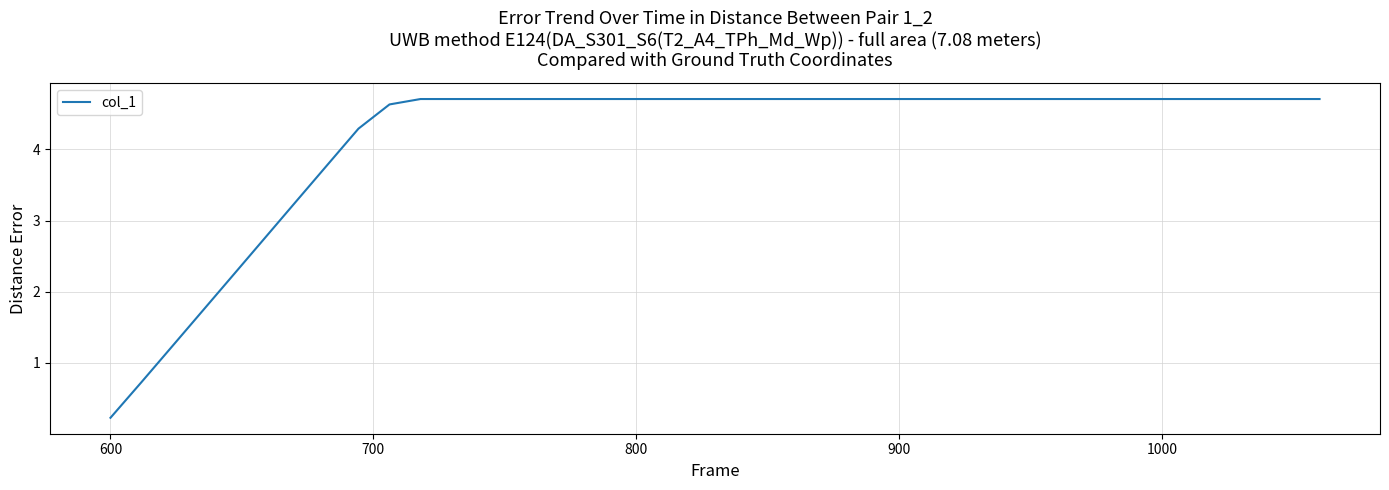

What is the difference between the maximum and minimum values?

4.5